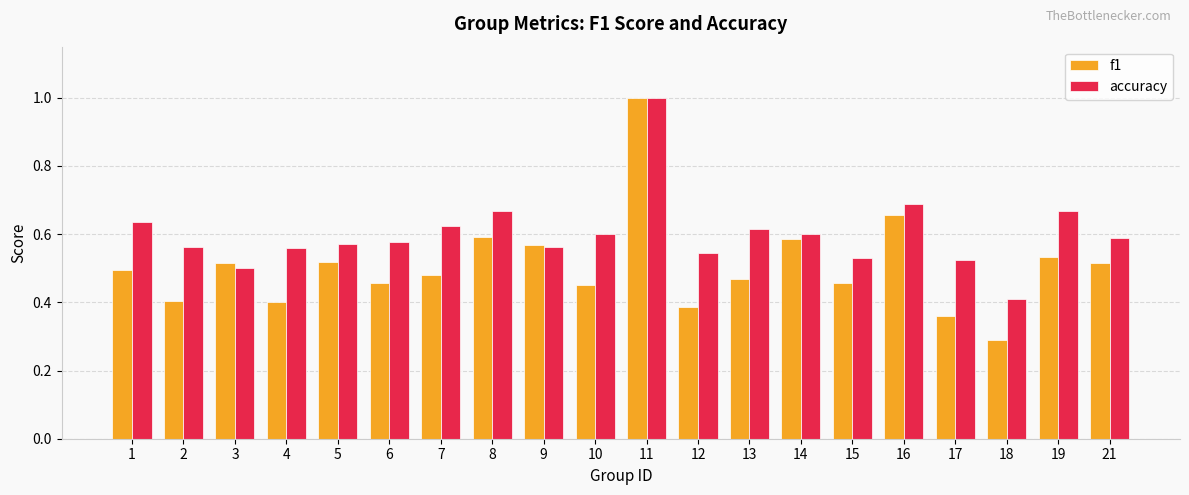

What is the smallest value displayed?

0.3